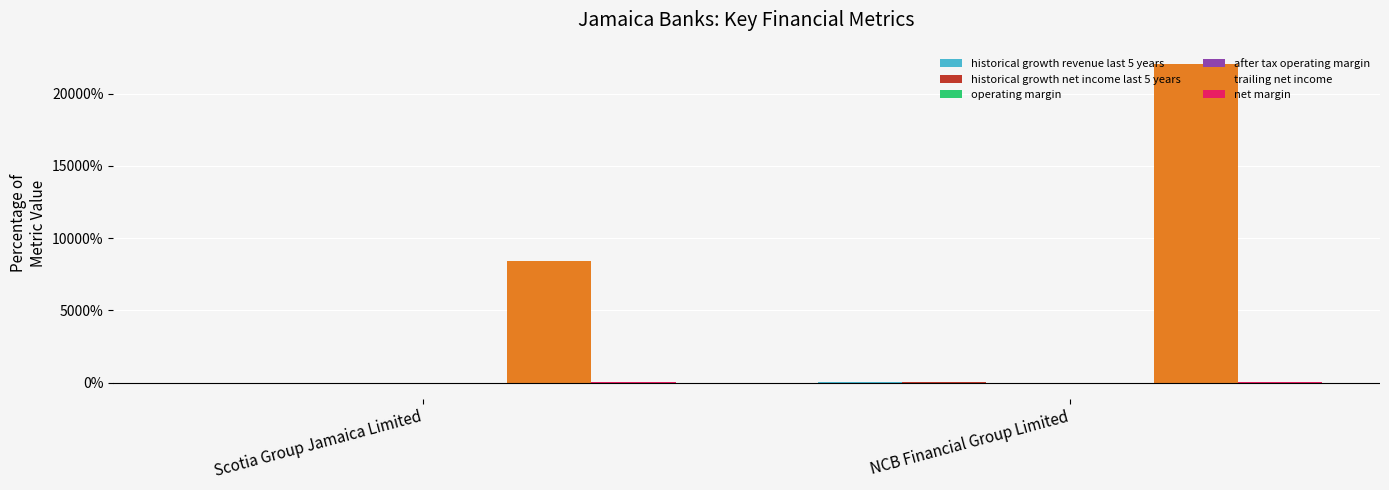

What is the total value across all series at NCB Financial Group Limited?

221.2